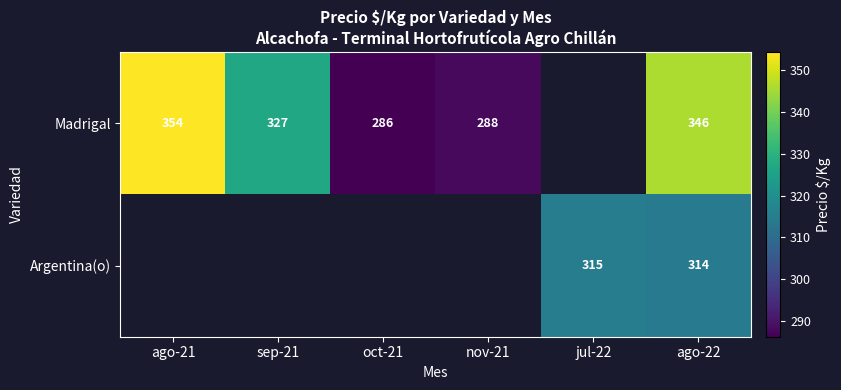

Is it true that Madrigal equals 288.0 at nov-21?

True